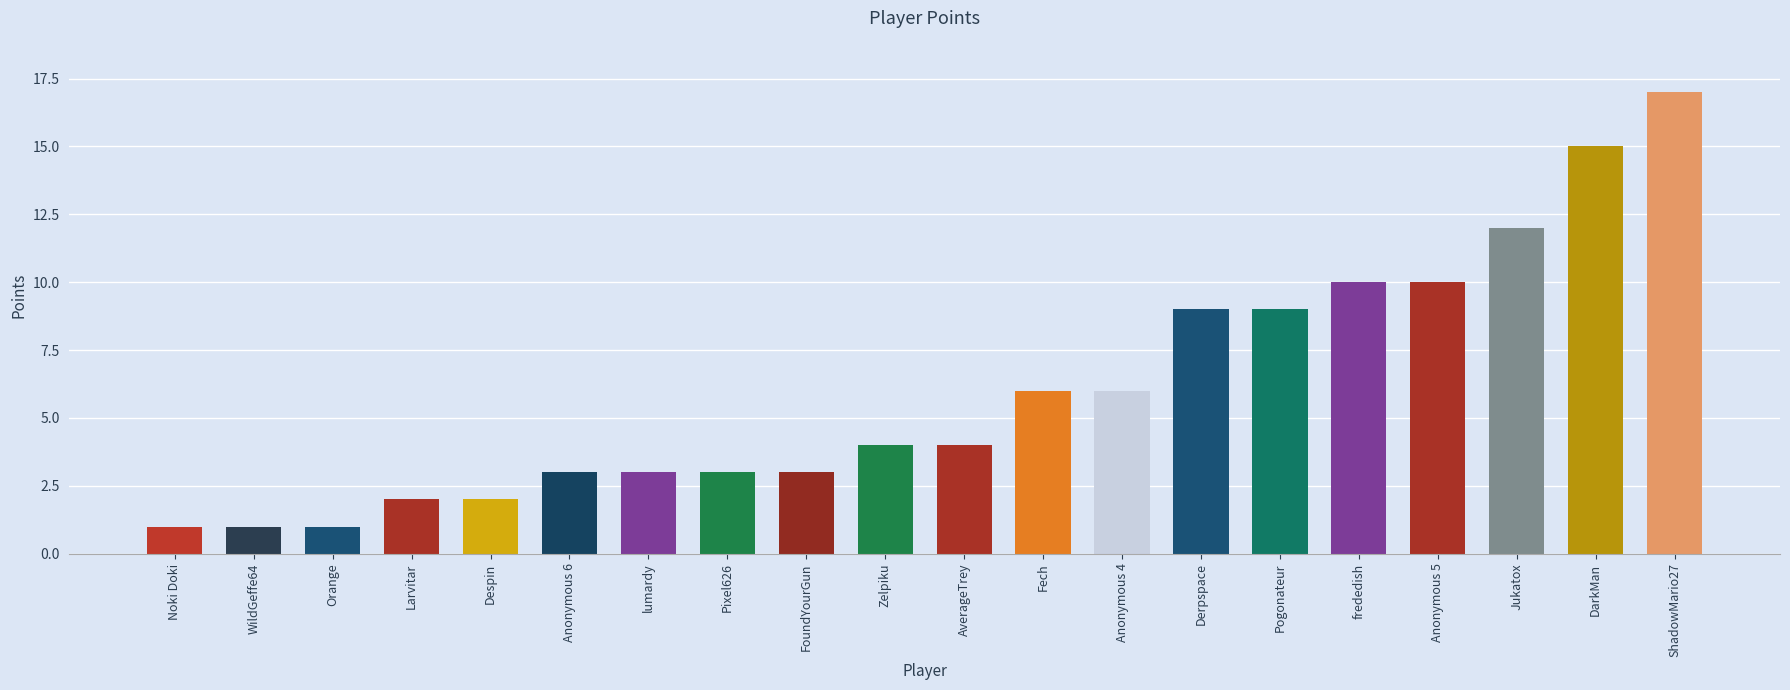

What is the average value?

6